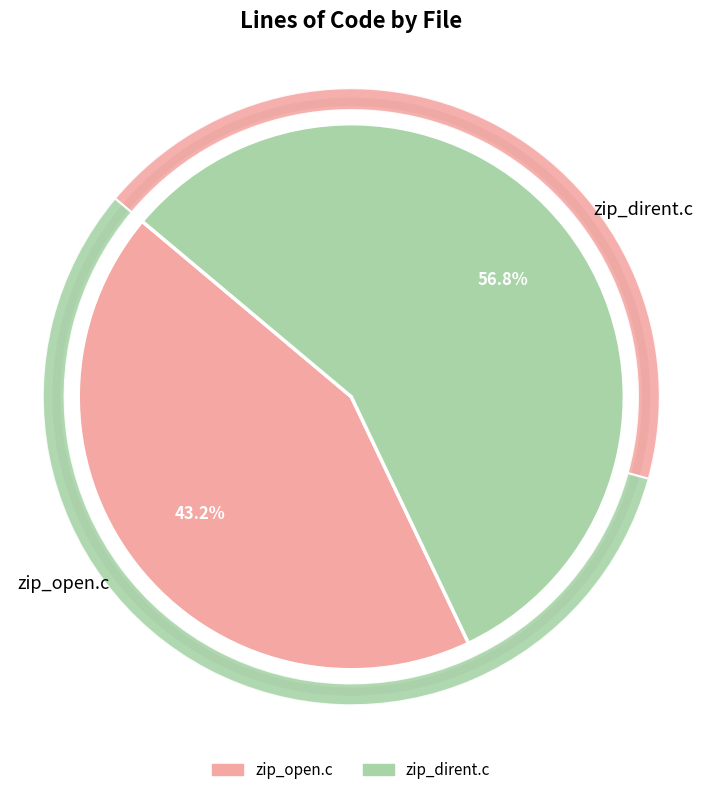

What percentage is the zip_open.c slice, to the nearest percent?

43%